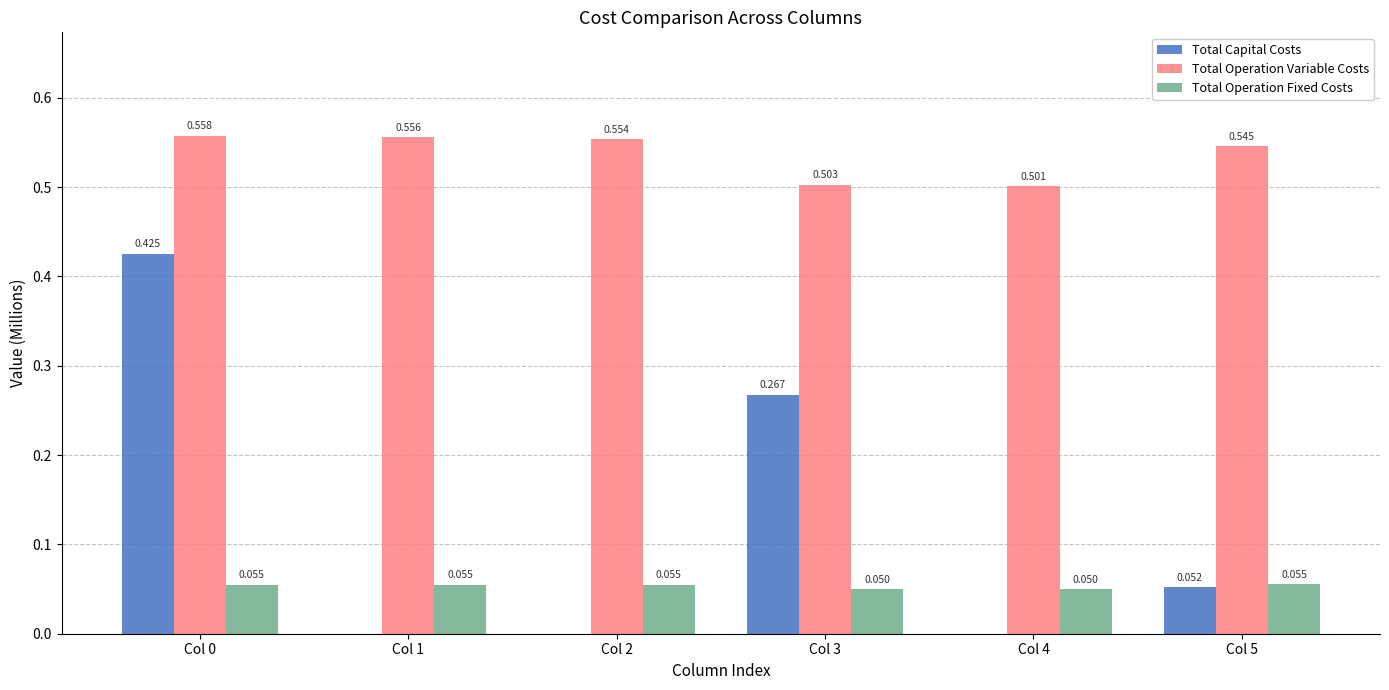

Which series has the widest spread of values?

Total Capital Costs